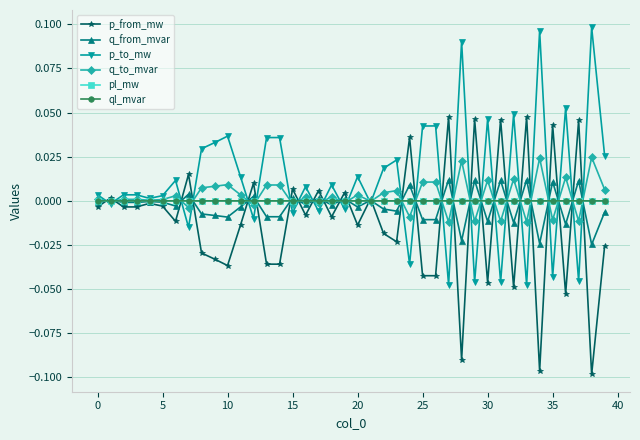

Which series has the largest total across all categories?

p_to_mw